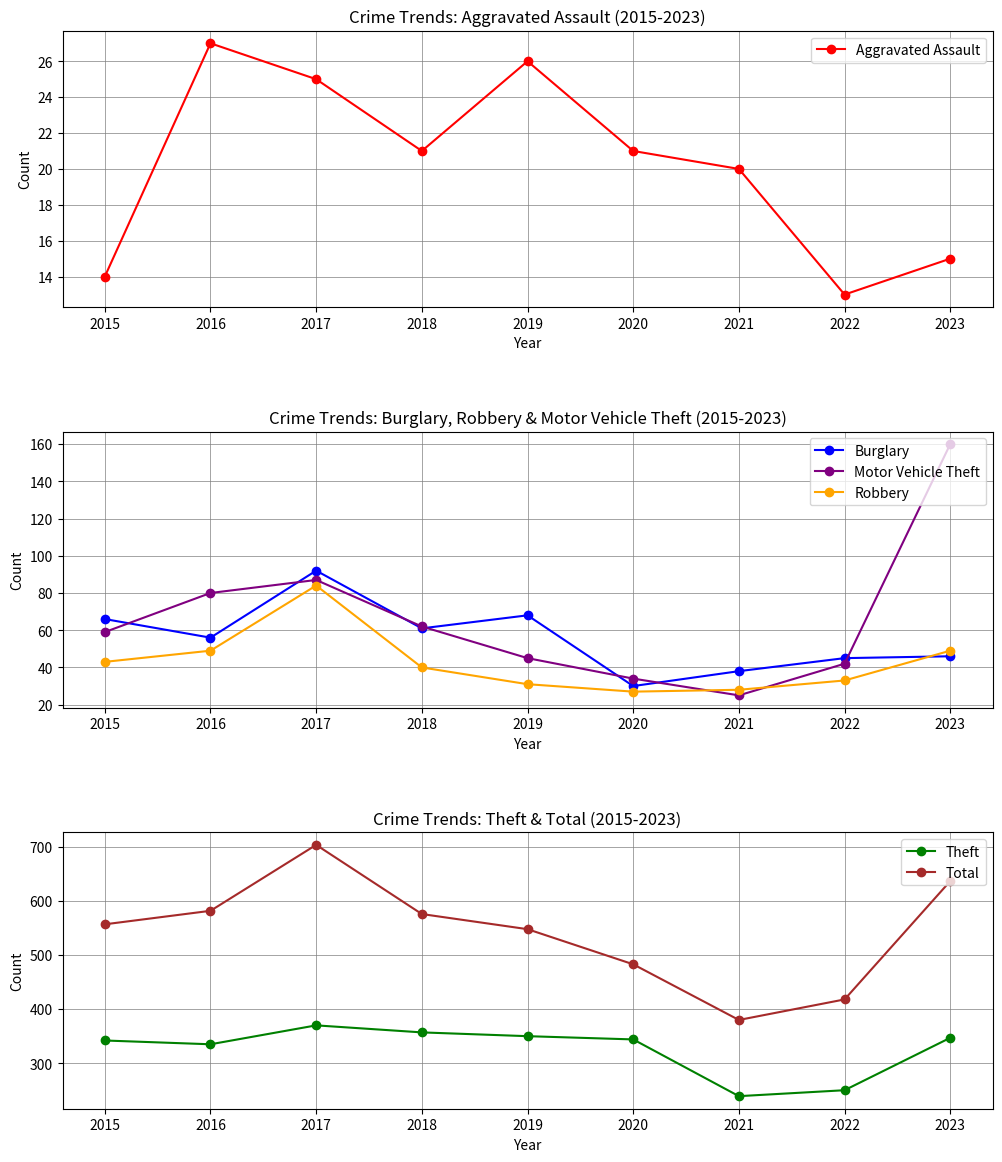

Reading right to left, extract all data points from this chart.

Aggravated Assault: 2023=15	2022=13	2021=20	2020=21	2019=26	2018=21	2017=25	2016=27	2015=14
Burglary: 2023=46	2022=45	2021=38	2020=30	2019=68	2018=61	2017=92	2016=56	2015=66
Motor Vehicle Theft: 2023=160	2022=42	2021=25	2020=34	2019=45	2018=62	2017=87	2016=80	2015=59
Robbery: 2023=49	2022=33	2021=28	2020=27	2019=31	2018=40	2017=84	2016=49	2015=43
Theft: 2023=347	2022=250	2021=239	2020=344	2019=350	2018=357	2017=370	2016=335	2015=342
Total: 2023=637	2022=418	2021=380	2020=483	2019=548	2018=576	2017=704	2016=582	2015=557